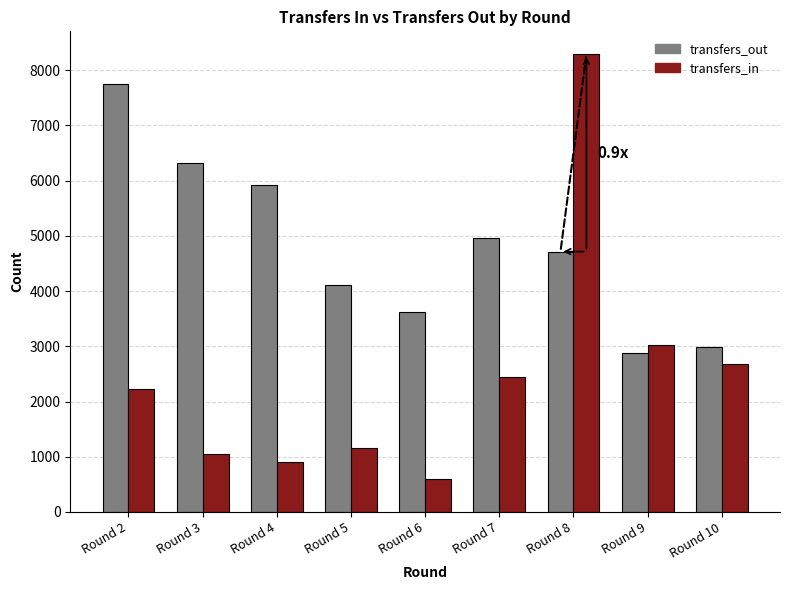

Which series changed the most between Round 4 and Round 6?

transfers_out